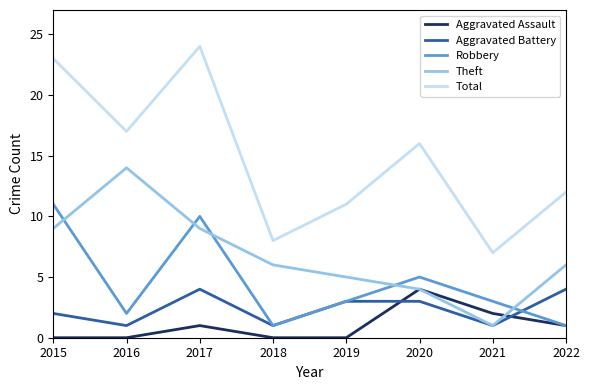

What is the difference between the highest and lowest values at 2016?

17